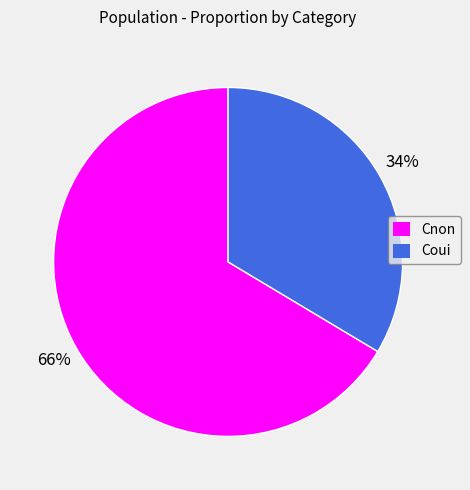

The Coui slice represents 34% of the pie. True or false?

True